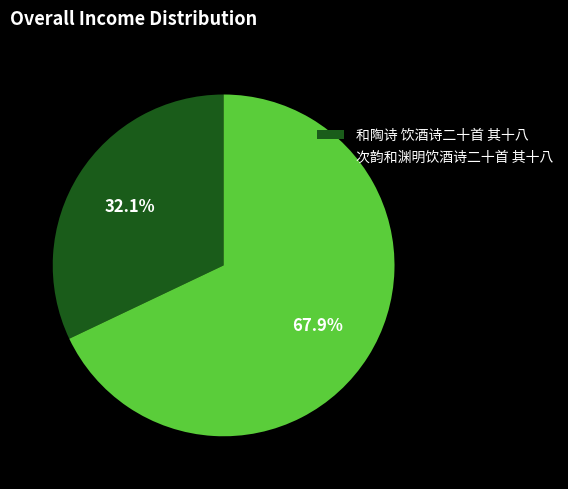

To the nearest percent, what portion does 和陶诗 饮酒诗二十首 其十八 represent?

32%